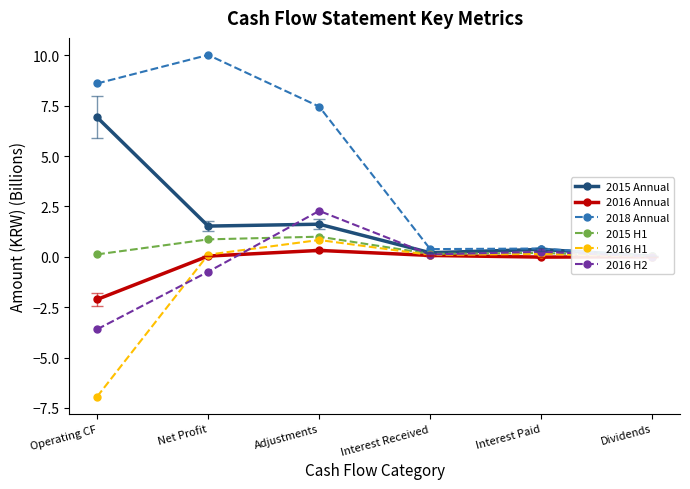

True or false: 2015 Annual and 2016 Annual intersect in this chart.

False